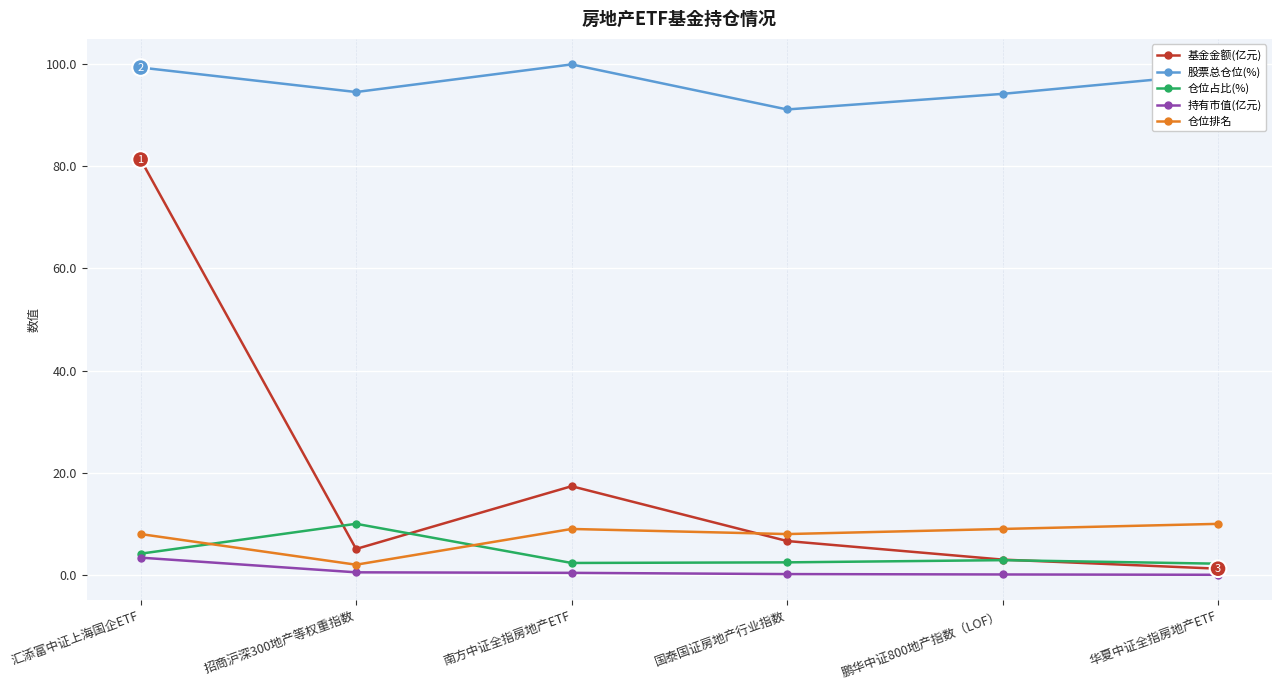

What is the maximum value for 股票总仓位(%)?

100.0